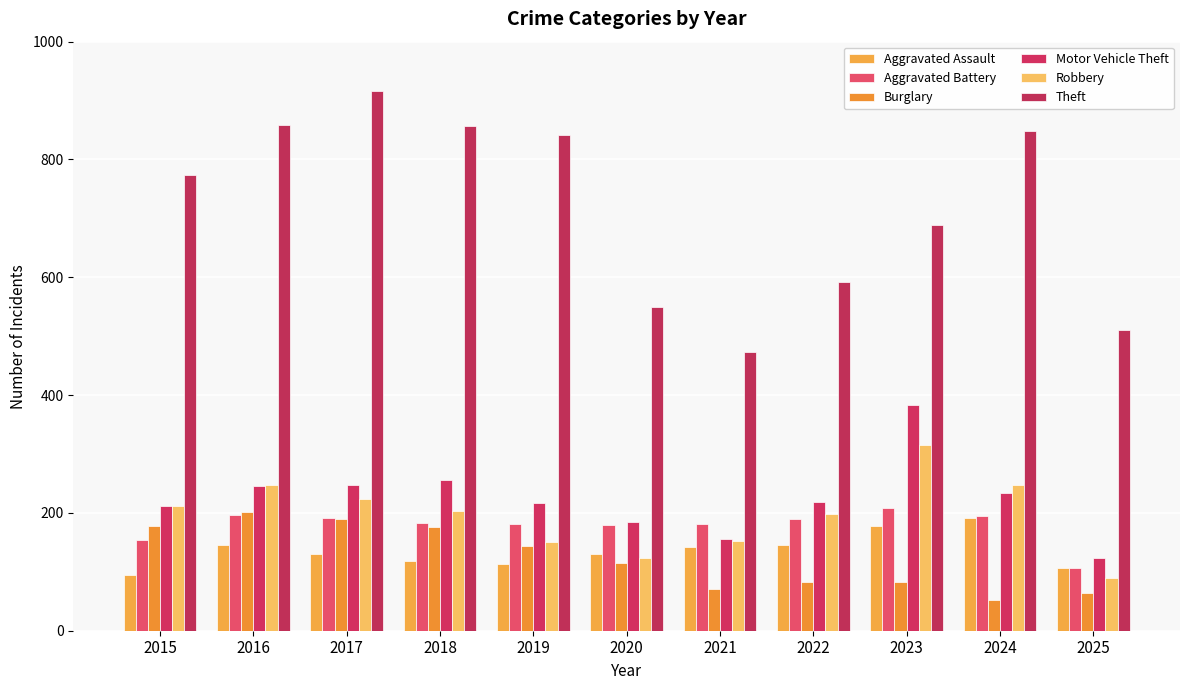

List the labels in order of Motor Vehicle Theft value, smallest first.

2025, 2021, 2020, 2015, 2019, 2022, 2024, 2016, 2017, 2018, 2023